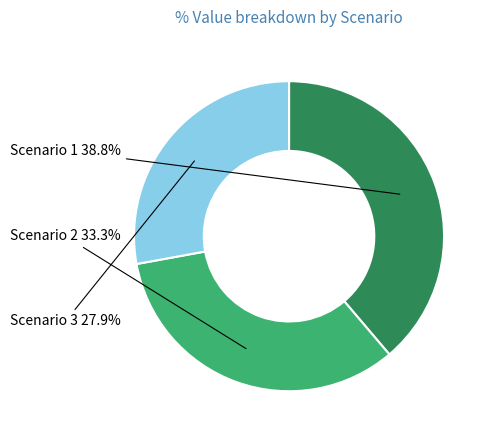

Which slice is the largest?

Scenario 1